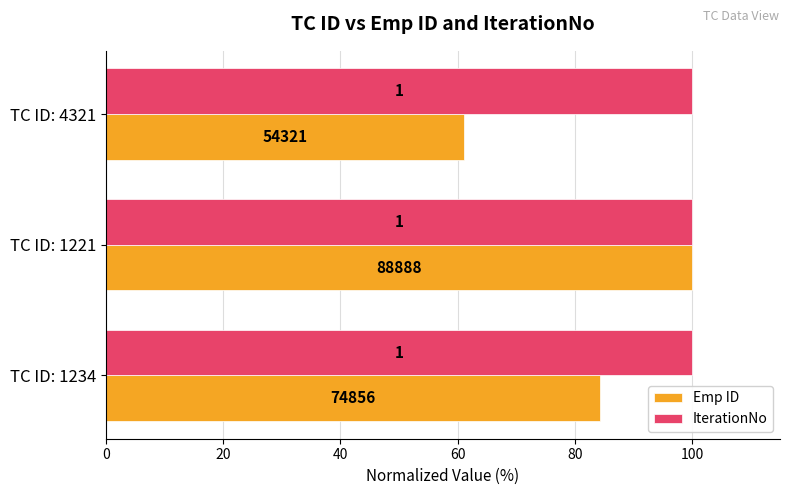

What are all the series names shown in the legend?

Emp ID, IterationNo